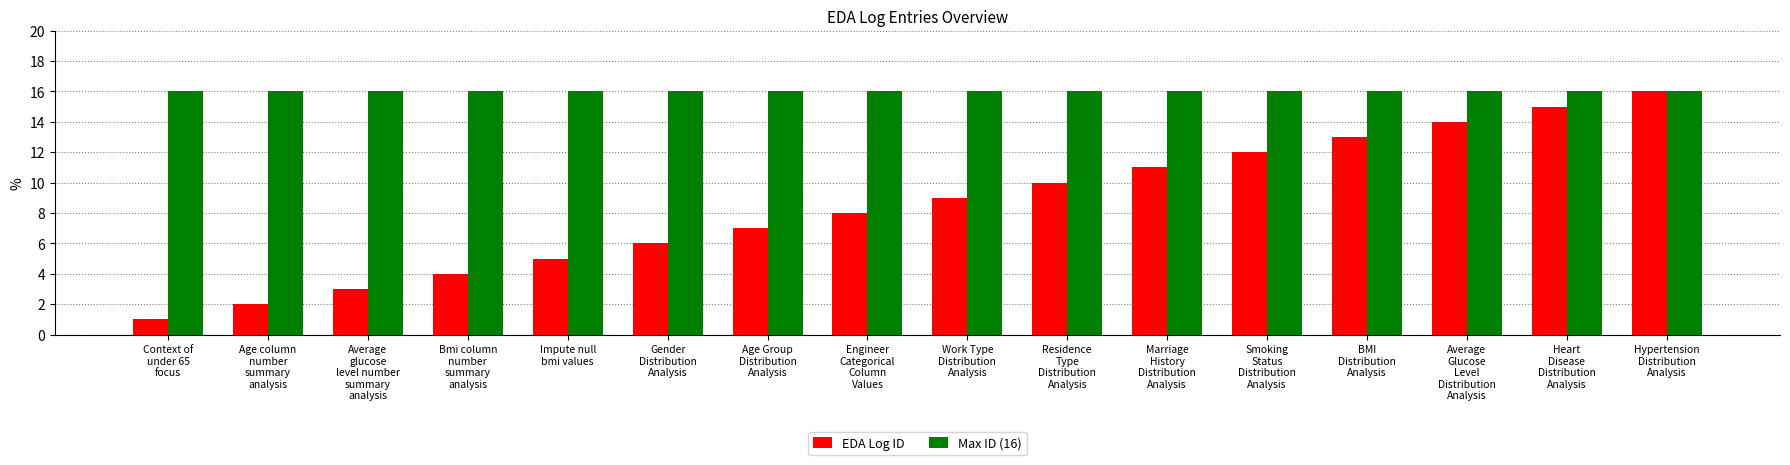

What is the value of the Max ID (16) bar at the 6th from the left?

16